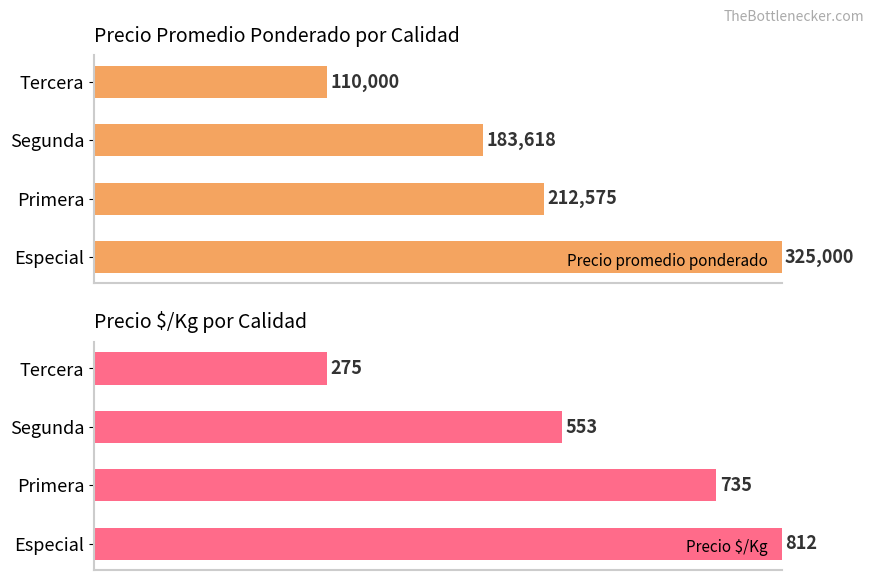

Which series has the largest total across all categories?

Precio $/Kg